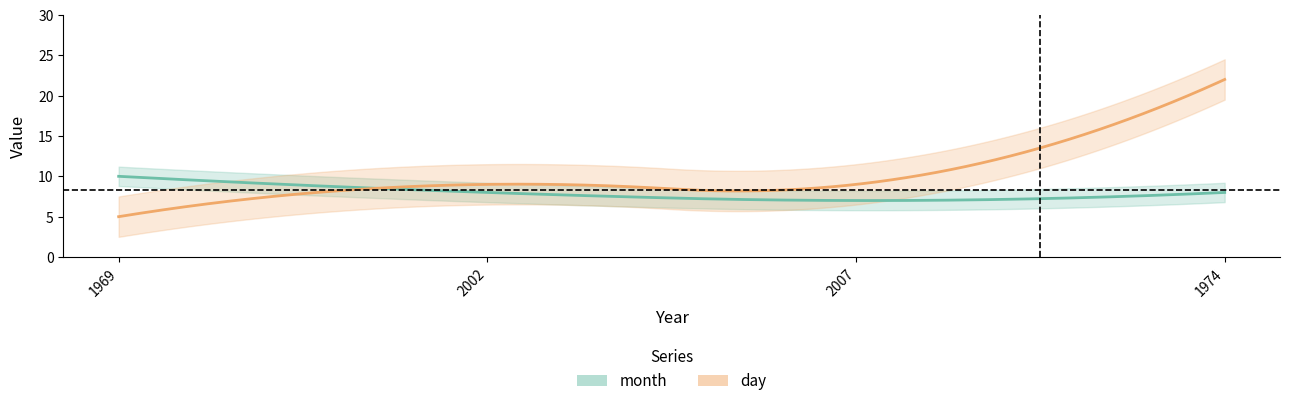

What is the label of the 2nd point from the left?

2002